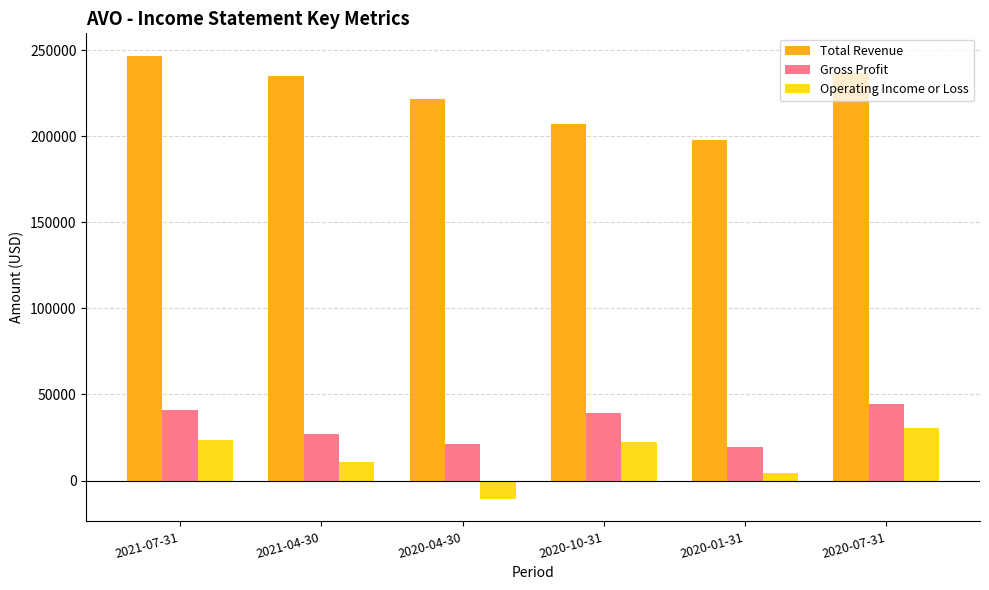

At which label is Operating Income or Loss closest to 9950?

2021-04-30